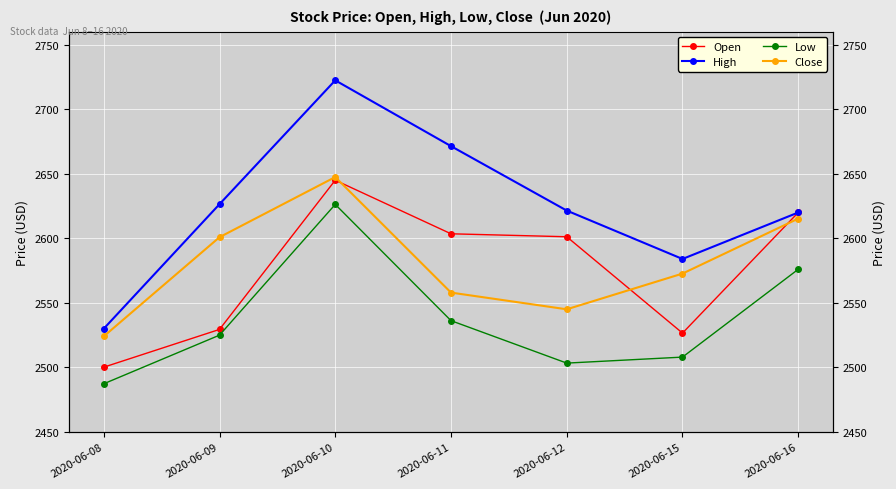

Which has a higher value, 2020-06-15 or 2020-06-08?

2020-06-15